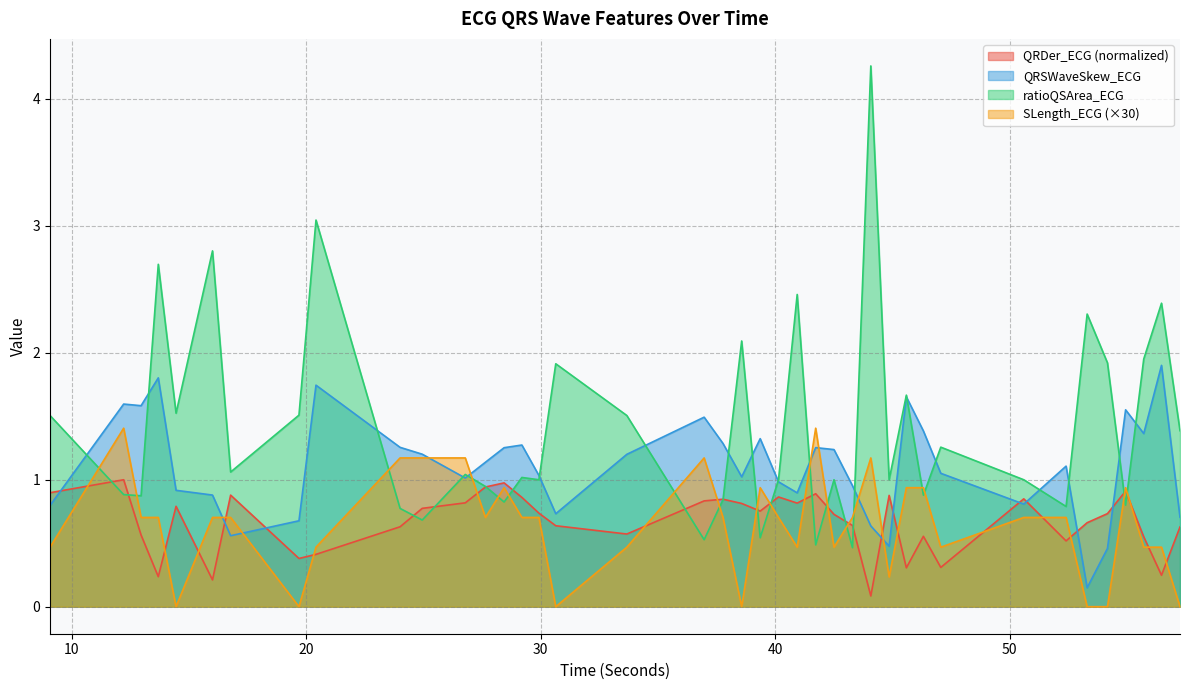

How many intersections are there between QRDer_ECG and QRSWaveSkew_ECG?

9